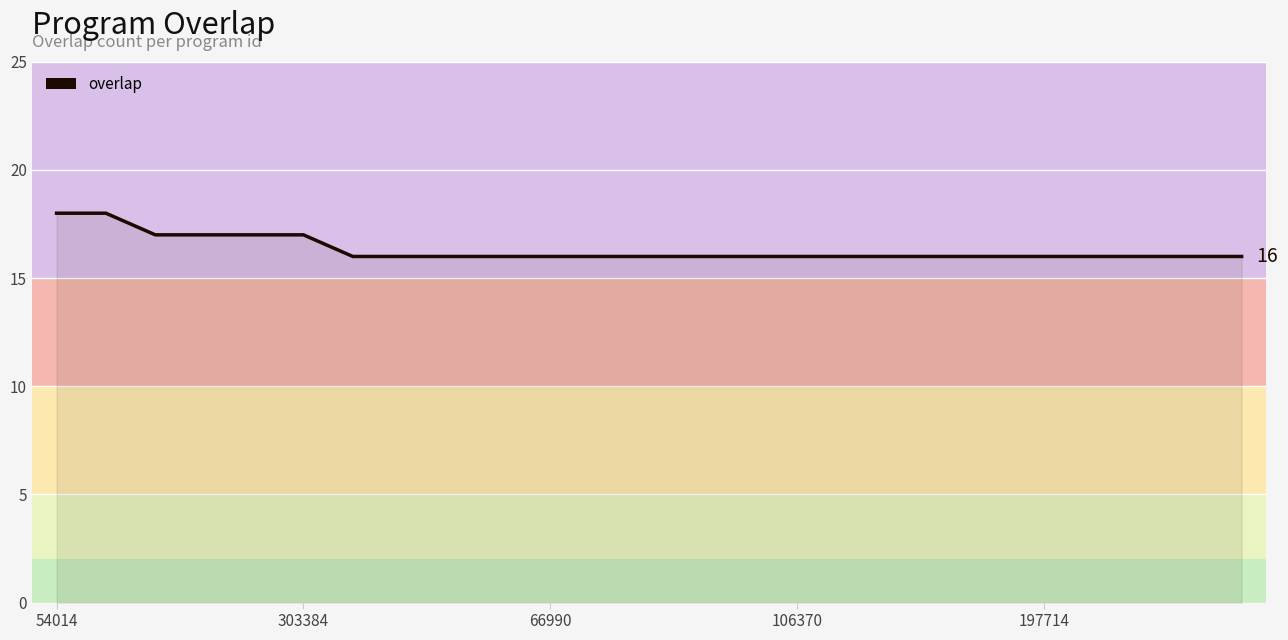

What is the greatest value displayed?

18